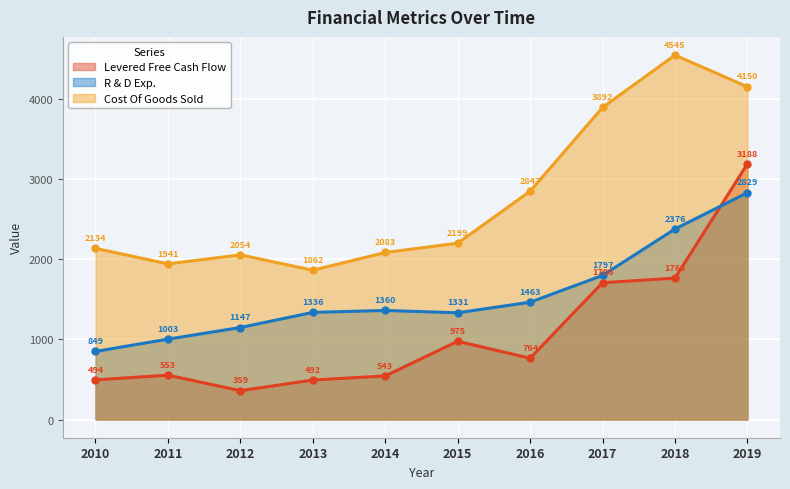

Reading right to left, list all the values displayed in this chart.

Levered Free Cash Flow: 2019=3188.2	2018=1763.2	2017=1706.1	2016=764.4	2015=975.4	2014=543.0	2013=492.5	2012=359.3	2011=553.0	2010=494.2
R & D Exp.: 2019=2829.0	2018=2376.0	2017=1797.0	2016=1463.0	2015=1331.0	2014=1360.0	2013=1336.0	2012=1147.3	2011=1002.6	2010=848.8
Cost Of Goods Sold: 2019=4150.0	2018=4545.0	2017=3892.0	2016=2847.0	2015=2199.0	2014=2083.0	2013=1862.0	2012=2053.8	2011=1941.4	2010=2134.2